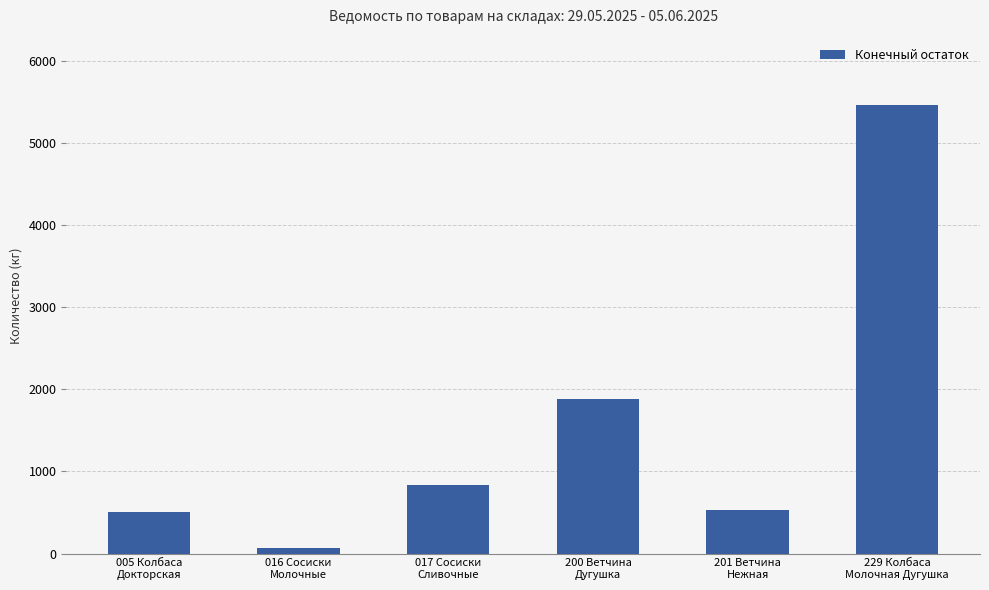

What is the difference between the maximum and minimum values?

5393.9